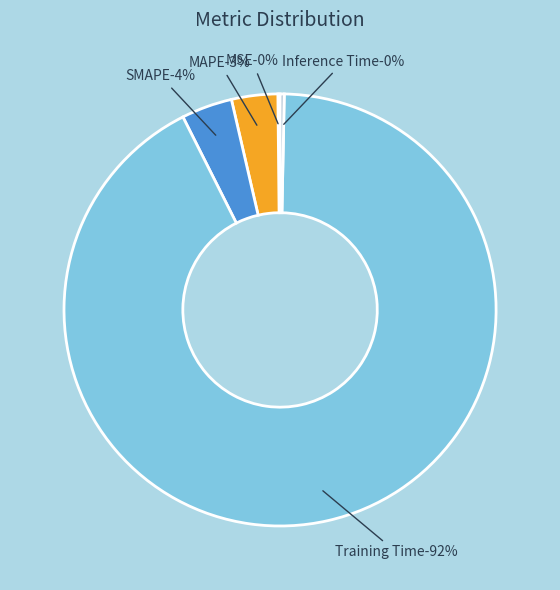

Combined, do SMAPE and Inference Time account for over 50%?

No